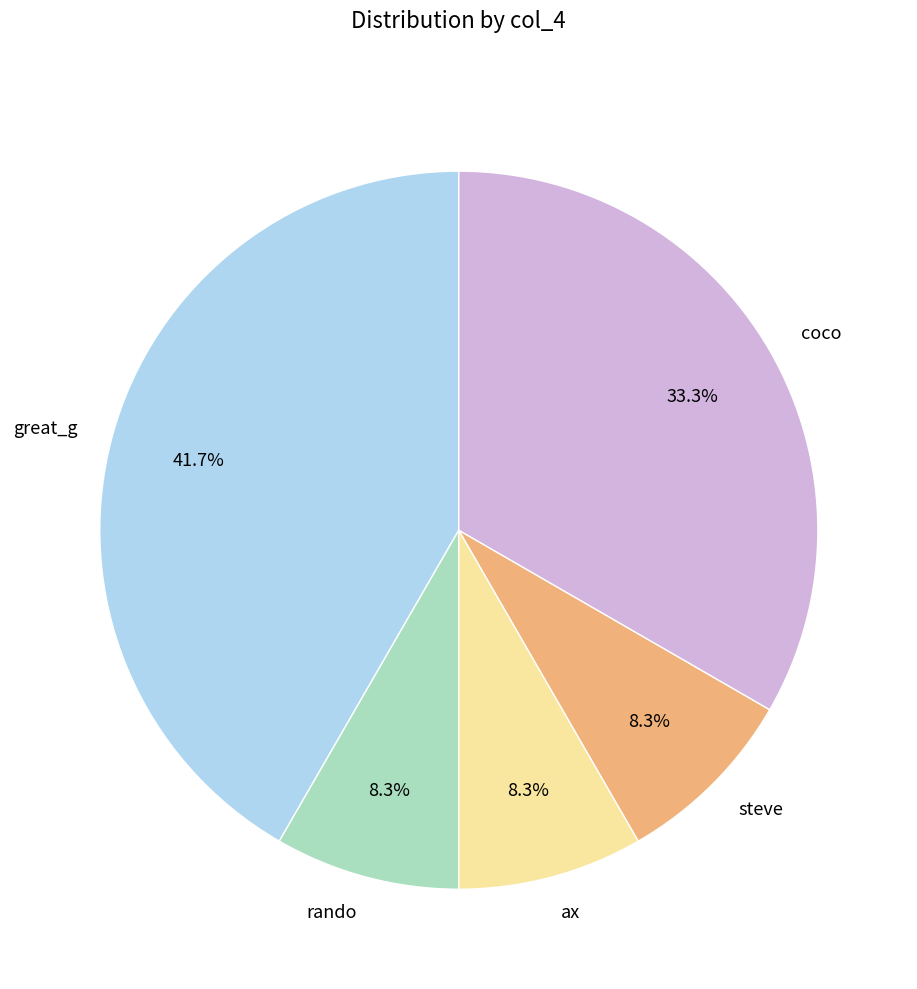

What is the ratio of the value at coco to the value at rando?

4.0